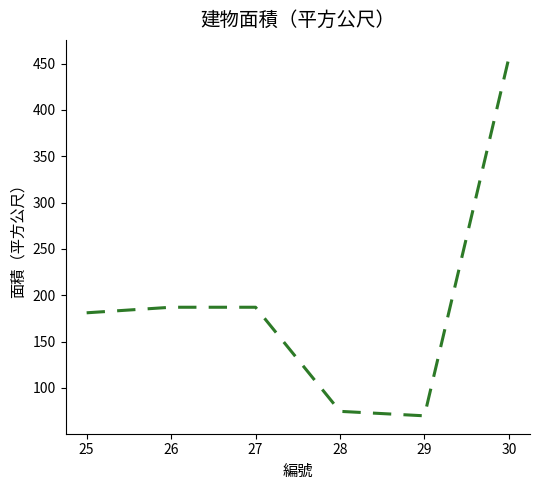

What is the minimum value shown in the chart?

69.8